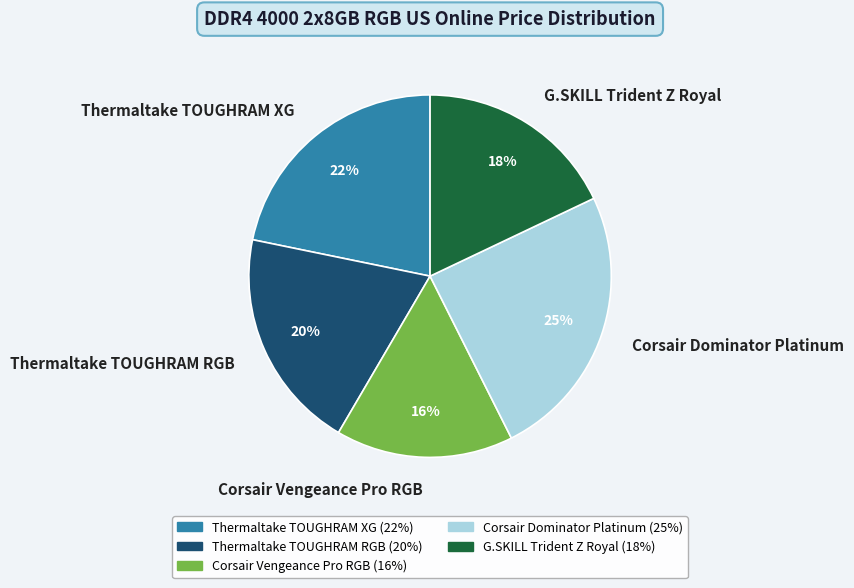

How many slices are in this pie chart?

5